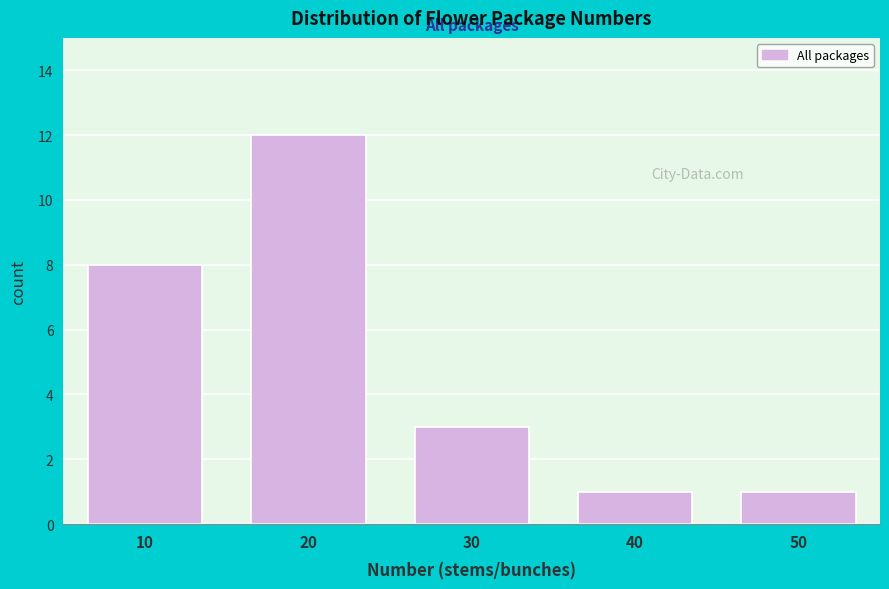

Reading right to left, transcribe all the data shown in this chart.

1	1	3	12	8